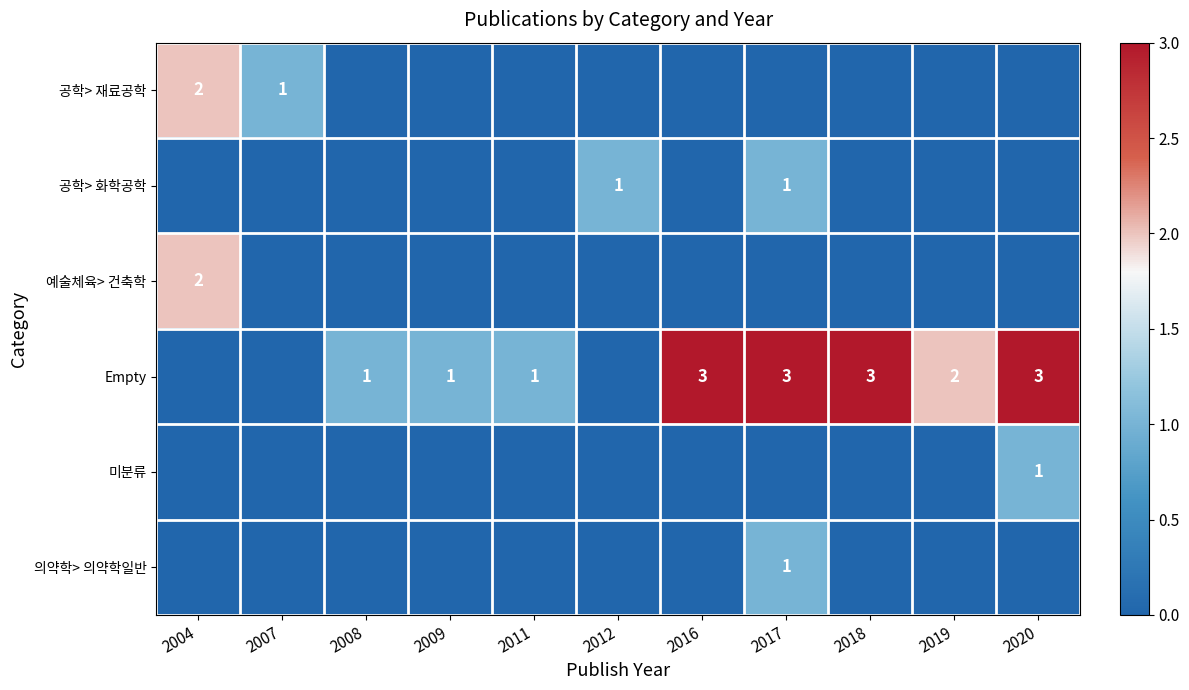

The value of 미분류 at 2020 is 1. True or false?

True